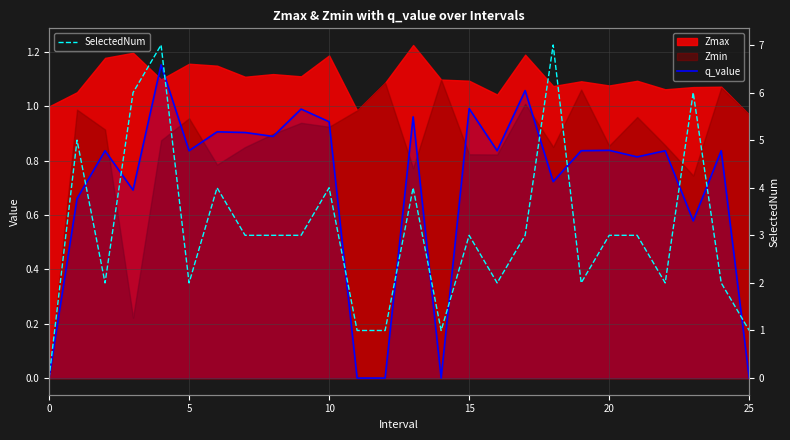

What is the difference between the second highest and second lowest values in the q_value series?

1.1